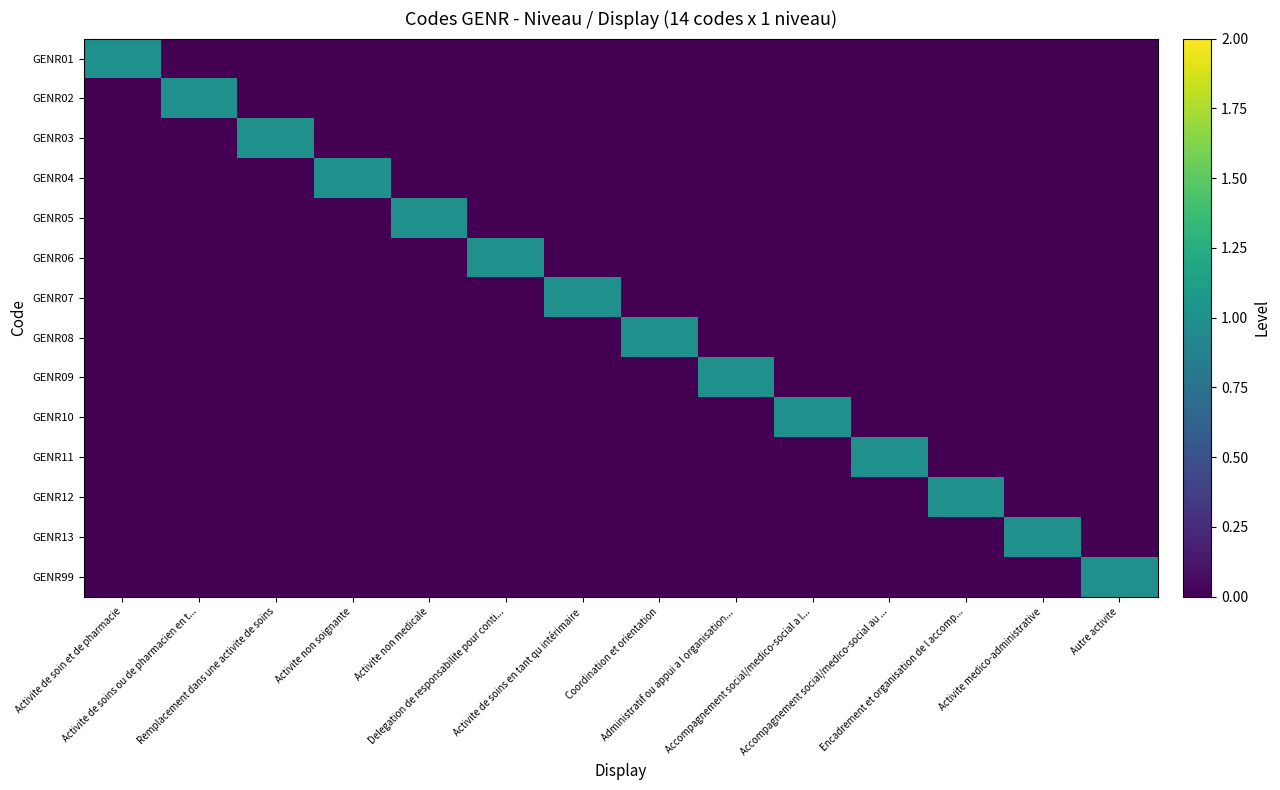

Reading left to right, transcribe all the data shown in this chart.

GENR01: Activite de soin et de pharmacie=1	Activite de soins ou de pharmacien en t...=0	Remplacement dans une activite de soins=0	Activite non soignante=0	Activite non medicale=0	Delegation de responsabilite pour conti...=0	Activite de soins en tant qu intérimaire=0	Coordination et orientation=0	Administratif ou appui a l organisation...=0	Accompagnement social/medico-social a l...=0	Accompagnement social/medico-social au ...=0	Encadrement et organisation de l accomp...=0	Activite medico-administrative=0	Autre activite=0
GENR02: Activite de soin et de pharmacie=0	Activite de soins ou de pharmacien en t...=1	Remplacement dans une activite de soins=0	Activite non soignante=0	Activite non medicale=0	Delegation de responsabilite pour conti...=0	Activite de soins en tant qu intérimaire=0	Coordination et orientation=0	Administratif ou appui a l organisation...=0	Accompagnement social/medico-social a l...=0	Accompagnement social/medico-social au ...=0	Encadrement et organisation de l accomp...=0	Activite medico-administrative=0	Autre activite=0
GENR03: Activite de soin et de pharmacie=0	Activite de soins ou de pharmacien en t...=0	Remplacement dans une activite de soins=1	Activite non soignante=0	Activite non medicale=0	Delegation de responsabilite pour conti...=0	Activite de soins en tant qu intérimaire=0	Coordination et orientation=0	Administratif ou appui a l organisation...=0	Accompagnement social/medico-social a l...=0	Accompagnement social/medico-social au ...=0	Encadrement et organisation de l accomp...=0	Activite medico-administrative=0	Autre activite=0
GENR04: Activite de soin et de pharmacie=0	Activite de soins ou de pharmacien en t...=0	Remplacement dans une activite de soins=0	Activite non soignante=1	Activite non medicale=0	Delegation de responsabilite pour conti...=0	Activite de soins en tant qu intérimaire=0	Coordination et orientation=0	Administratif ou appui a l organisation...=0	Accompagnement social/medico-social a l...=0	Accompagnement social/medico-social au ...=0	Encadrement et organisation de l accomp...=0	Activite medico-administrative=0	Autre activite=0
GENR05: Activite de soin et de pharmacie=0	Activite de soins ou de pharmacien en t...=0	Remplacement dans une activite de soins=0	Activite non soignante=0	Activite non medicale=1	Delegation de responsabilite pour conti...=0	Activite de soins en tant qu intérimaire=0	Coordination et orientation=0	Administratif ou appui a l organisation...=0	Accompagnement social/medico-social a l...=0	Accompagnement social/medico-social au ...=0	Encadrement et organisation de l accomp...=0	Activite medico-administrative=0	Autre activite=0
GENR06: Activite de soin et de pharmacie=0	Activite de soins ou de pharmacien en t...=0	Remplacement dans une activite de soins=0	Activite non soignante=0	Activite non medicale=0	Delegation de responsabilite pour conti...=1	Activite de soins en tant qu intérimaire=0	Coordination et orientation=0	Administratif ou appui a l organisation...=0	Accompagnement social/medico-social a l...=0	Accompagnement social/medico-social au ...=0	Encadrement et organisation de l accomp...=0	Activite medico-administrative=0	Autre activite=0
GENR07: Activite de soin et de pharmacie=0	Activite de soins ou de pharmacien en t...=0	Remplacement dans une activite de soins=0	Activite non soignante=0	Activite non medicale=0	Delegation de responsabilite pour conti...=0	Activite de soins en tant qu intérimaire=1	Coordination et orientation=0	Administratif ou appui a l organisation...=0	Accompagnement social/medico-social a l...=0	Accompagnement social/medico-social au ...=0	Encadrement et organisation de l accomp...=0	Activite medico-administrative=0	Autre activite=0
GENR08: Activite de soin et de pharmacie=0	Activite de soins ou de pharmacien en t...=0	Remplacement dans une activite de soins=0	Activite non soignante=0	Activite non medicale=0	Delegation de responsabilite pour conti...=0	Activite de soins en tant qu intérimaire=0	Coordination et orientation=1	Administratif ou appui a l organisation...=0	Accompagnement social/medico-social a l...=0	Accompagnement social/medico-social au ...=0	Encadrement et organisation de l accomp...=0	Activite medico-administrative=0	Autre activite=0
GENR09: Activite de soin et de pharmacie=0	Activite de soins ou de pharmacien en t...=0	Remplacement dans une activite de soins=0	Activite non soignante=0	Activite non medicale=0	Delegation de responsabilite pour conti...=0	Activite de soins en tant qu intérimaire=0	Coordination et orientation=0	Administratif ou appui a l organisation...=1	Accompagnement social/medico-social a l...=0	Accompagnement social/medico-social au ...=0	Encadrement et organisation de l accomp...=0	Activite medico-administrative=0	Autre activite=0
GENR10: Activite de soin et de pharmacie=0	Activite de soins ou de pharmacien en t...=0	Remplacement dans une activite de soins=0	Activite non soignante=0	Activite non medicale=0	Delegation de responsabilite pour conti...=0	Activite de soins en tant qu intérimaire=0	Coordination et orientation=0	Administratif ou appui a l organisation...=0	Accompagnement social/medico-social a l...=1	Accompagnement social/medico-social au ...=0	Encadrement et organisation de l accomp...=0	Activite medico-administrative=0	Autre activite=0
GENR11: Activite de soin et de pharmacie=0	Activite de soins ou de pharmacien en t...=0	Remplacement dans une activite de soins=0	Activite non soignante=0	Activite non medicale=0	Delegation de responsabilite pour conti...=0	Activite de soins en tant qu intérimaire=0	Coordination et orientation=0	Administratif ou appui a l organisation...=0	Accompagnement social/medico-social a l...=0	Accompagnement social/medico-social au ...=1	Encadrement et organisation de l accomp...=0	Activite medico-administrative=0	Autre activite=0
GENR12: Activite de soin et de pharmacie=0	Activite de soins ou de pharmacien en t...=0	Remplacement dans une activite de soins=0	Activite non soignante=0	Activite non medicale=0	Delegation de responsabilite pour conti...=0	Activite de soins en tant qu intérimaire=0	Coordination et orientation=0	Administratif ou appui a l organisation...=0	Accompagnement social/medico-social a l...=0	Accompagnement social/medico-social au ...=0	Encadrement et organisation de l accomp...=1	Activite medico-administrative=0	Autre activite=0
GENR13: Activite de soin et de pharmacie=0	Activite de soins ou de pharmacien en t...=0	Remplacement dans une activite de soins=0	Activite non soignante=0	Activite non medicale=0	Delegation de responsabilite pour conti...=0	Activite de soins en tant qu intérimaire=0	Coordination et orientation=0	Administratif ou appui a l organisation...=0	Accompagnement social/medico-social a l...=0	Accompagnement social/medico-social au ...=0	Encadrement et organisation de l accomp...=0	Activite medico-administrative=1	Autre activite=0
GENR99: Activite de soin et de pharmacie=0	Activite de soins ou de pharmacien en t...=0	Remplacement dans une activite de soins=0	Activite non soignante=0	Activite non medicale=0	Delegation de responsabilite pour conti...=0	Activite de soins en tant qu intérimaire=0	Coordination et orientation=0	Administratif ou appui a l organisation...=0	Accompagnement social/medico-social a l...=0	Accompagnement social/medico-social au ...=0	Encadrement et organisation de l accomp...=0	Activite medico-administrative=0	Autre activite=1